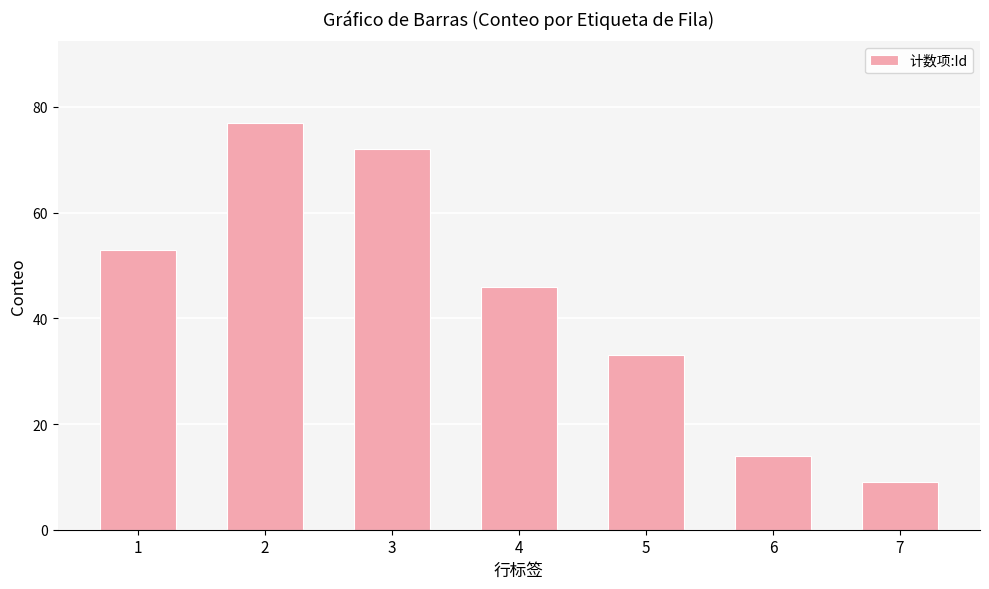

What is the difference between the second highest and second lowest values?

58